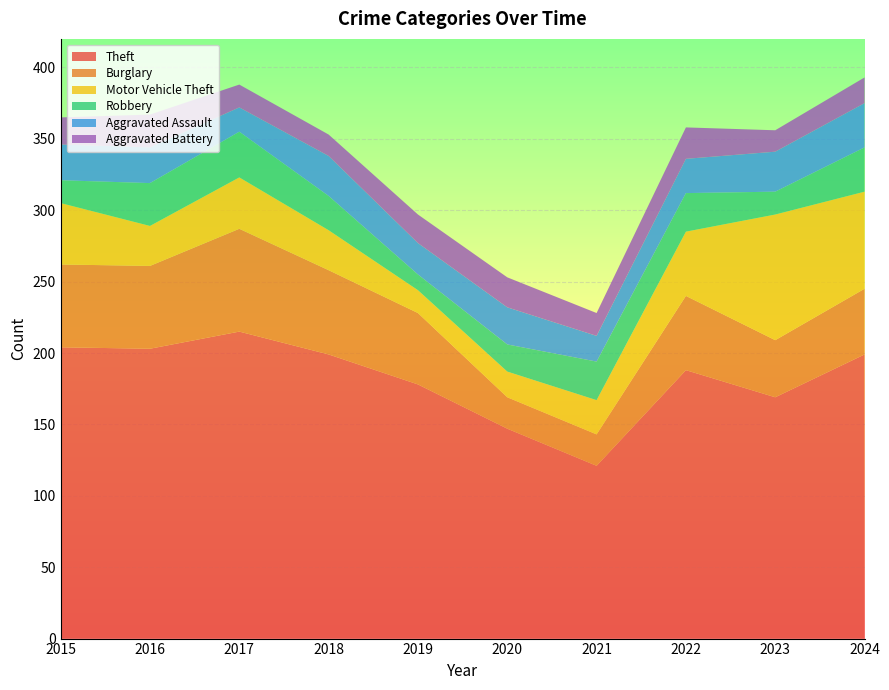

Reading left to right, extract all data points from this chart.

Theft: 204	203	215	199	178	147	121	188	169	199
Burglary: 58	58	72	59	50	22	22	52	40	46
Motor Vehicle Theft: 43	28	36	28	16	18	24	45	88	68
Robbery: 16	30	32	24	11	19	27	27	16	31
Aggravated Assault: 25	25	17	28	22	26	18	24	28	31
Aggravated Battery: 19	23	16	15	20	21	16	22	15	18